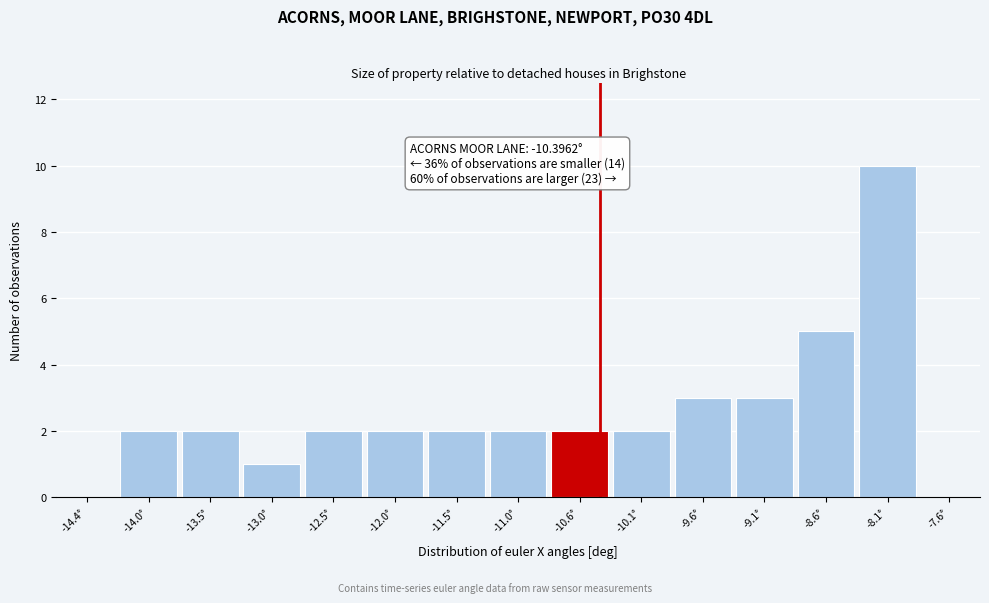

Which range on the x-axis has the tallest bar?

-8.35 to -7.90